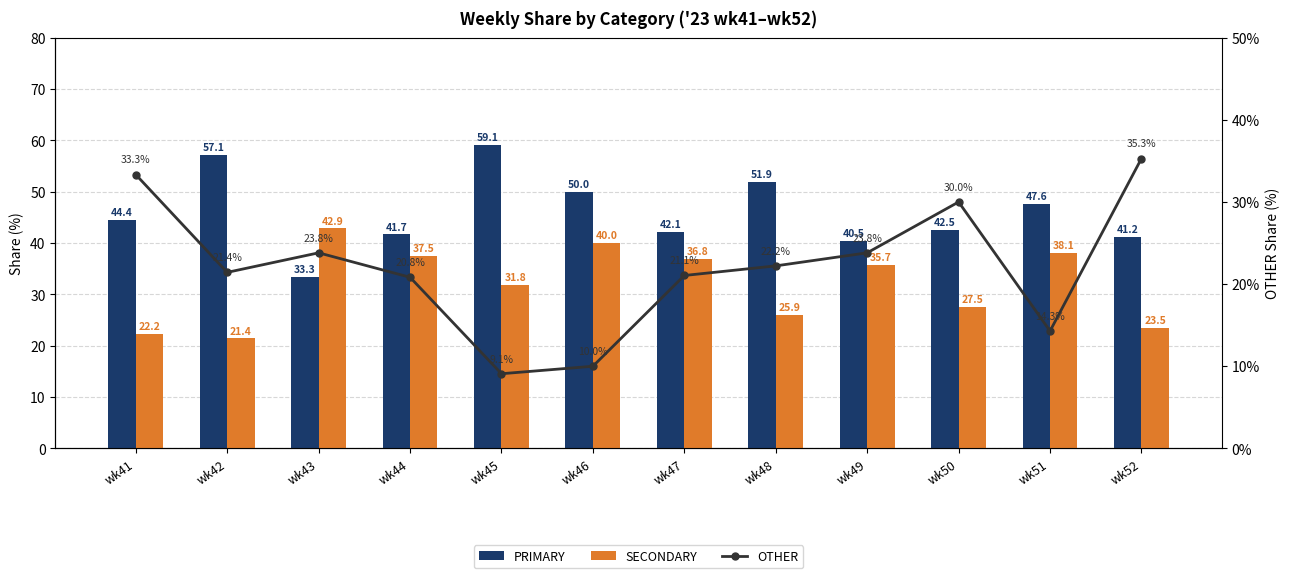

What is the value of the OTHER bar at the 3rd from the left?

23.8